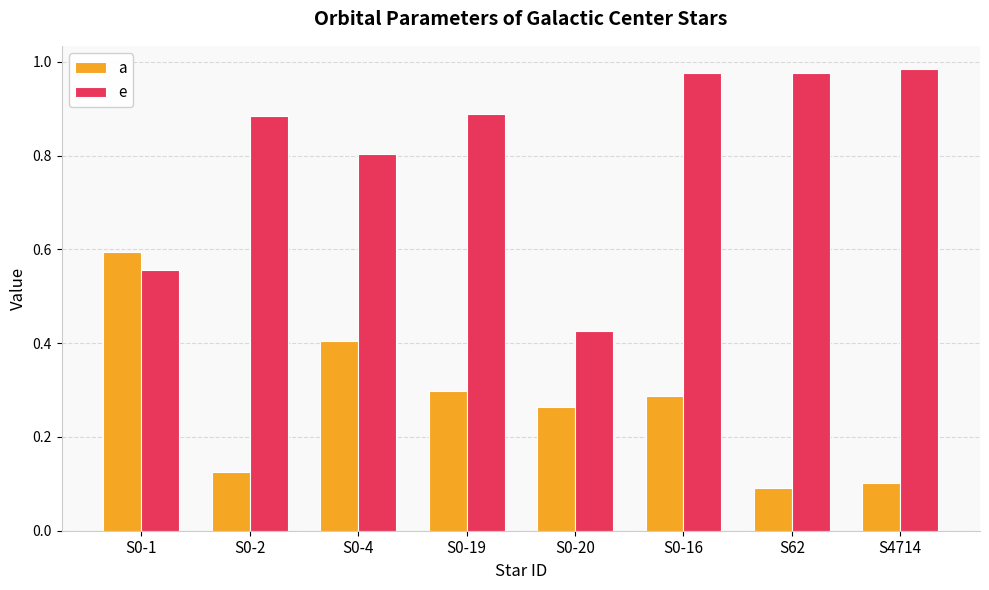

Is it true that a equals 0.1 at S0-2?

True